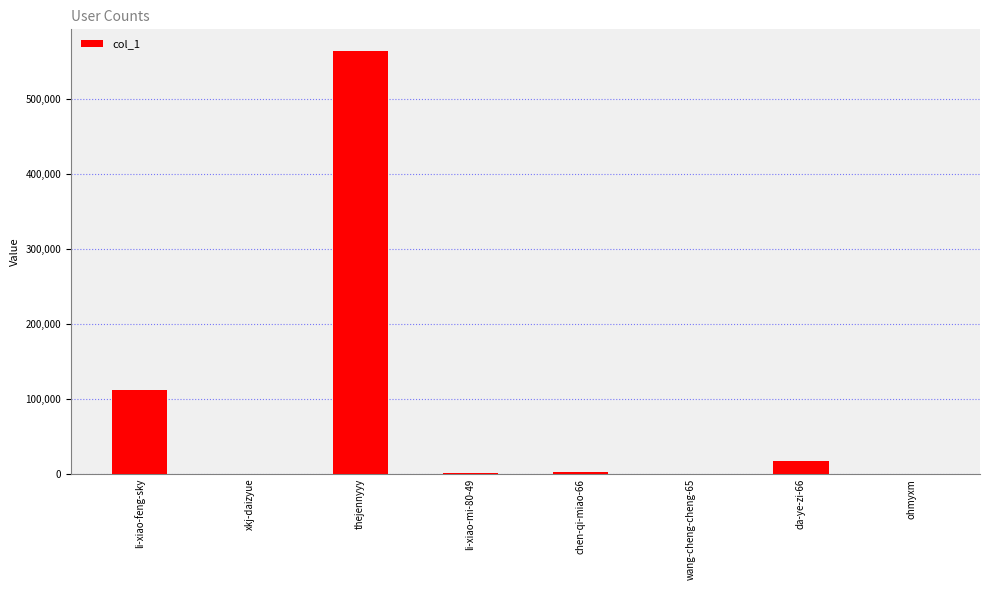

At which label is the value closest to 282204?

li-xiao-feng-sky